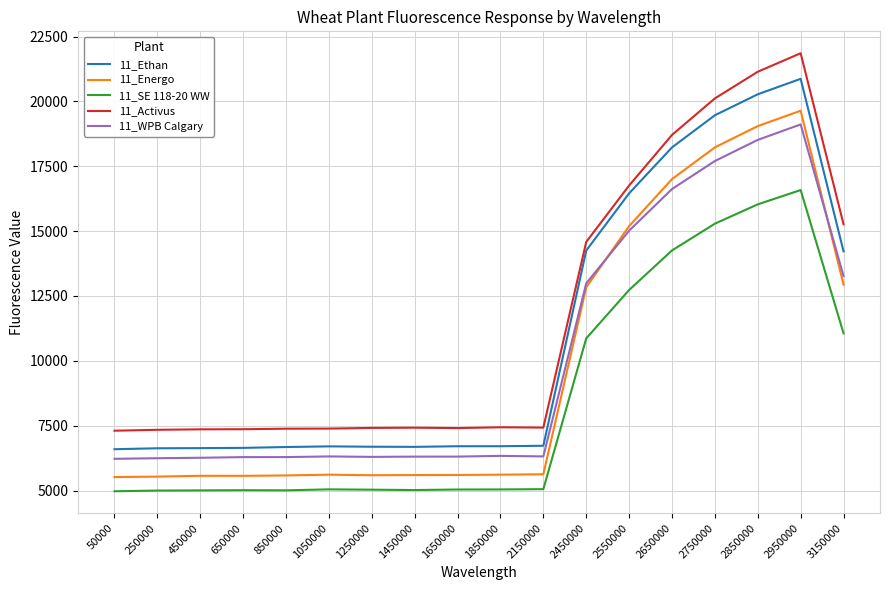

The value of 11_Activus at 250000 is 7341.9. True or false?

True